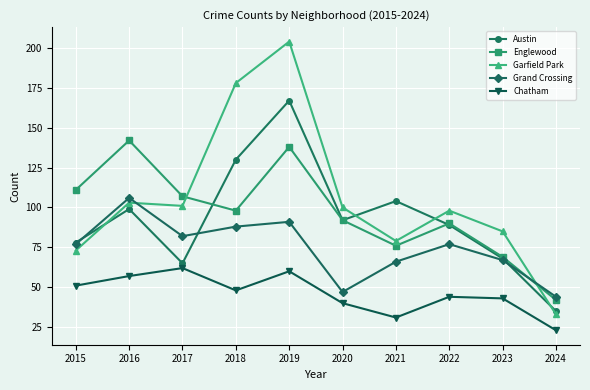

What is the difference between the second highest and minimum values in the Englewood series?

96